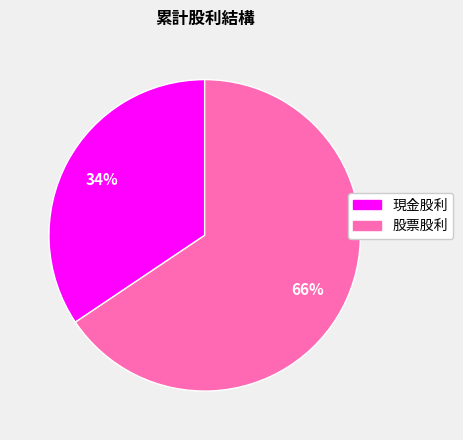

Approximately how many times larger is the value at 股票股利 compared to 現金股利?

1.9